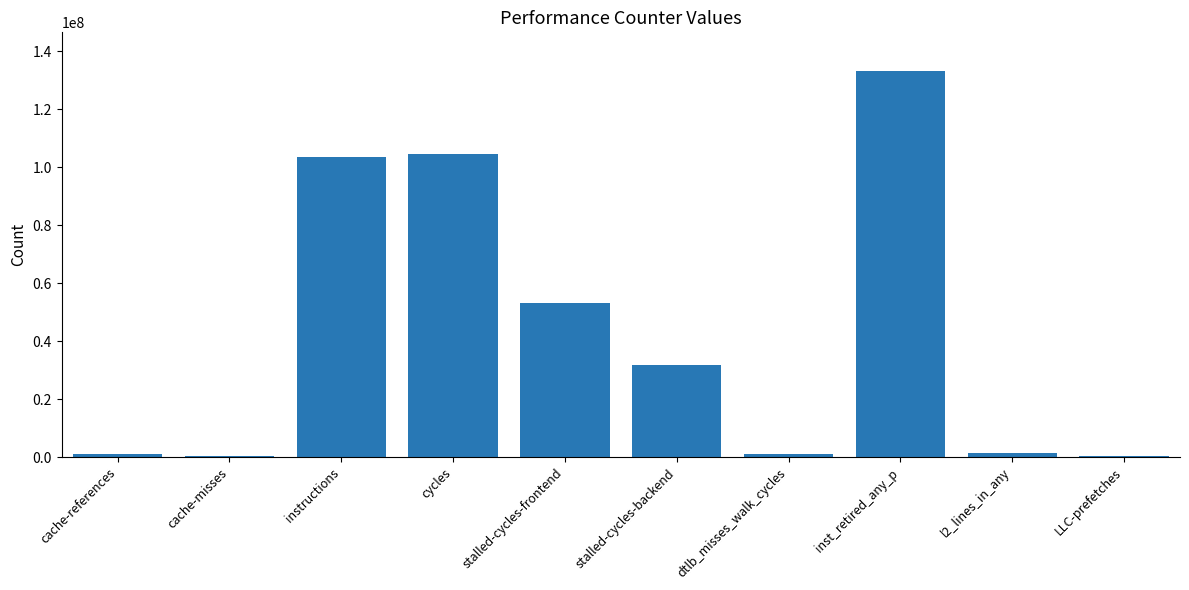

The value at stalled-cycles-frontend is 53290573. True or false?

True